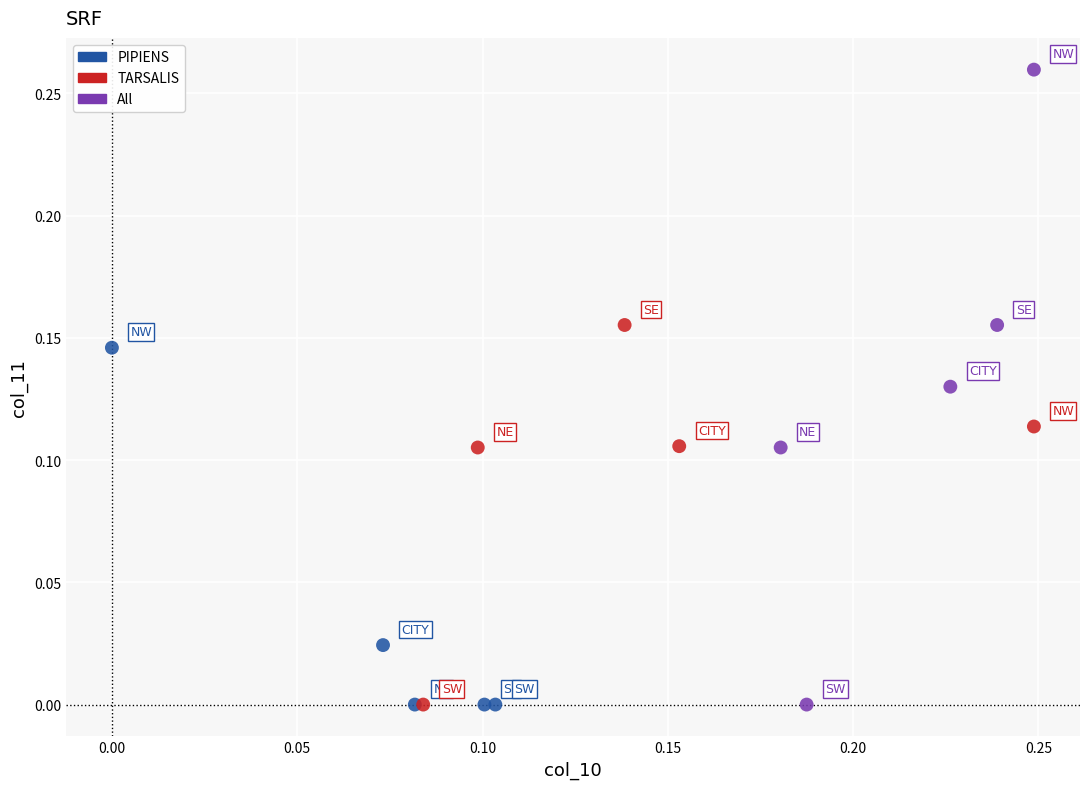

Which series contains the highest Y value?

All